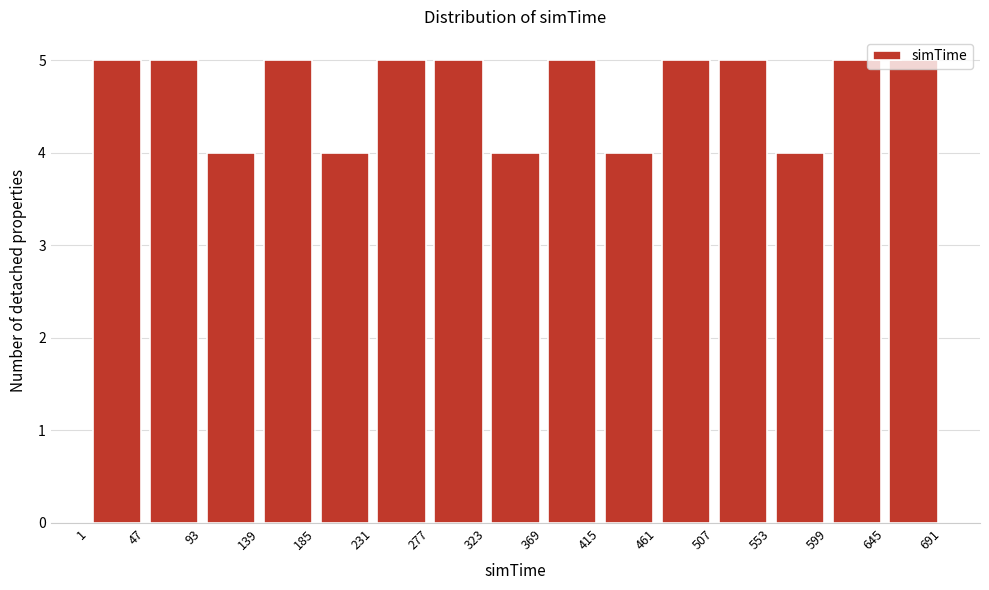

Reading left to right, transcribe this chart: for each bar, give the range it covers on the x-axis and its height. The values are not printed on the chart, so give them approximately, as read against the axis.

1 to 47: 5
47 to 93: 5
93 to 139: 4
139 to 185: 5
185 to 231: 4
231 to 277: 5
277 to 323: 5
323 to 369: 4
369 to 415: 5
415 to 461: 4
461 to 507: 5
507 to 553: 5
553 to 599: 4
599 to 645: 5
645 to 691: 5